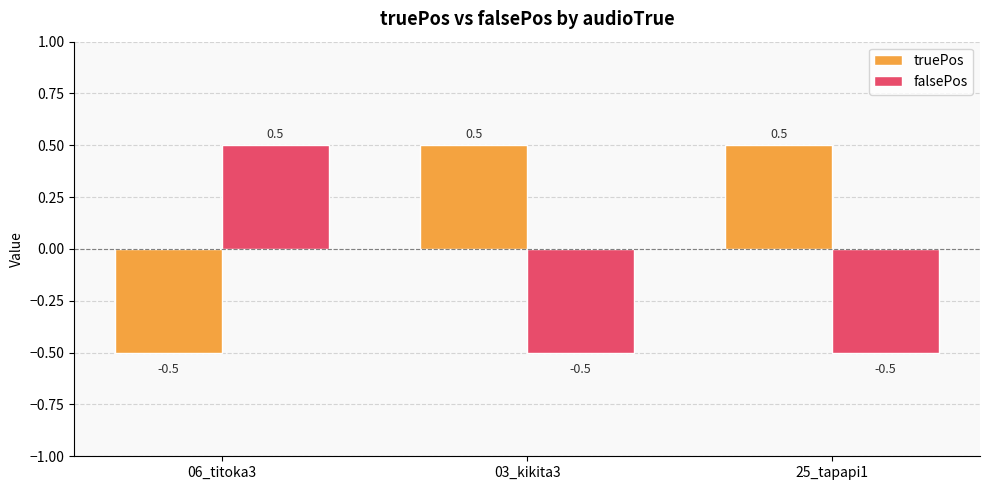

Reading left to right, extract all data points from this chart.

truePos: -0.5	0.5	0.5
falsePos: 0.5	-0.5	-0.5